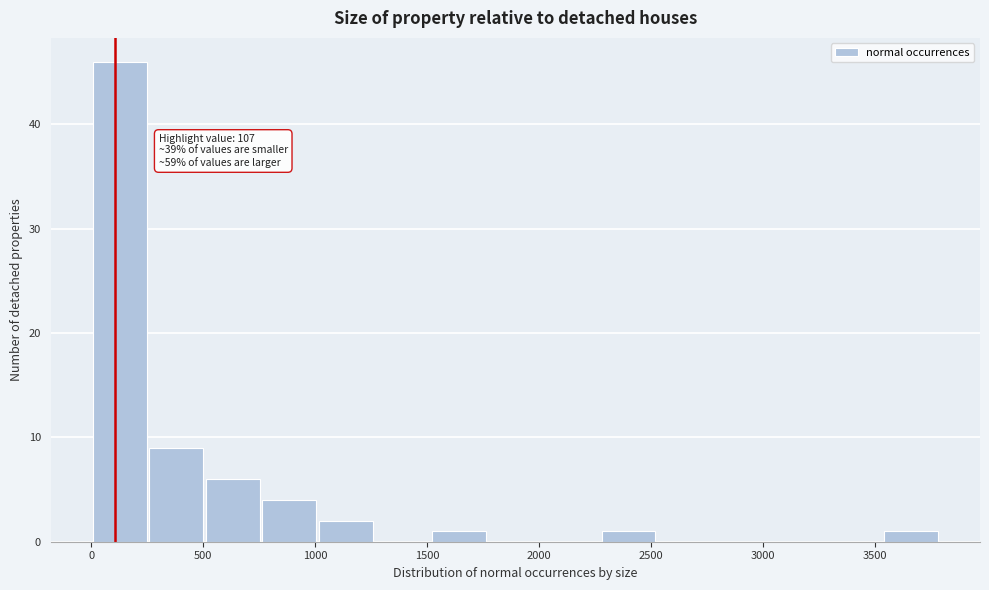

Over which range of the x-axis is the bar tallest?

0 to 250